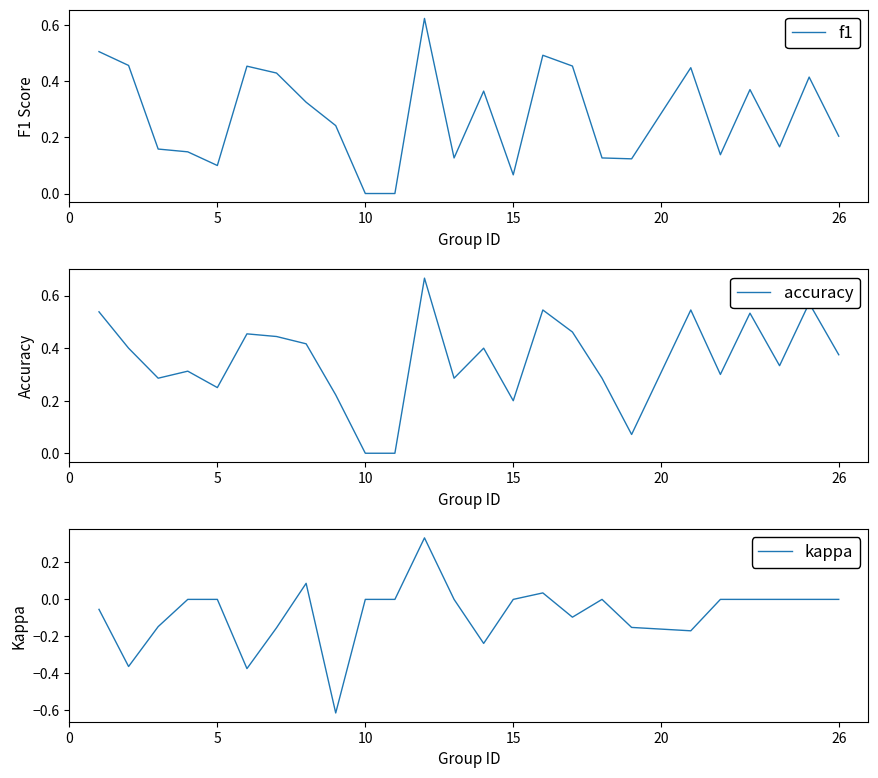

What is the difference between the maximum and second lowest values in the accuracy series?

0.7